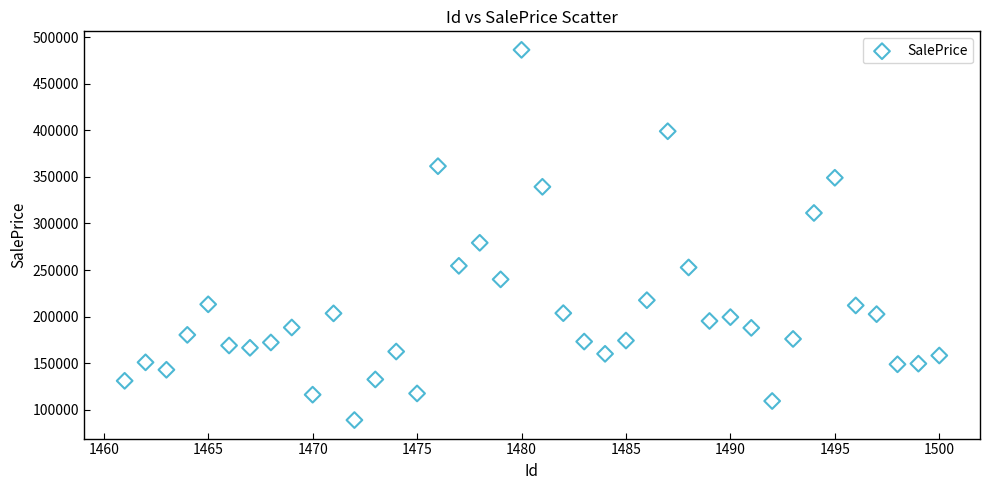

What Y value in the scatter plot is closest to 287692?

279269.3